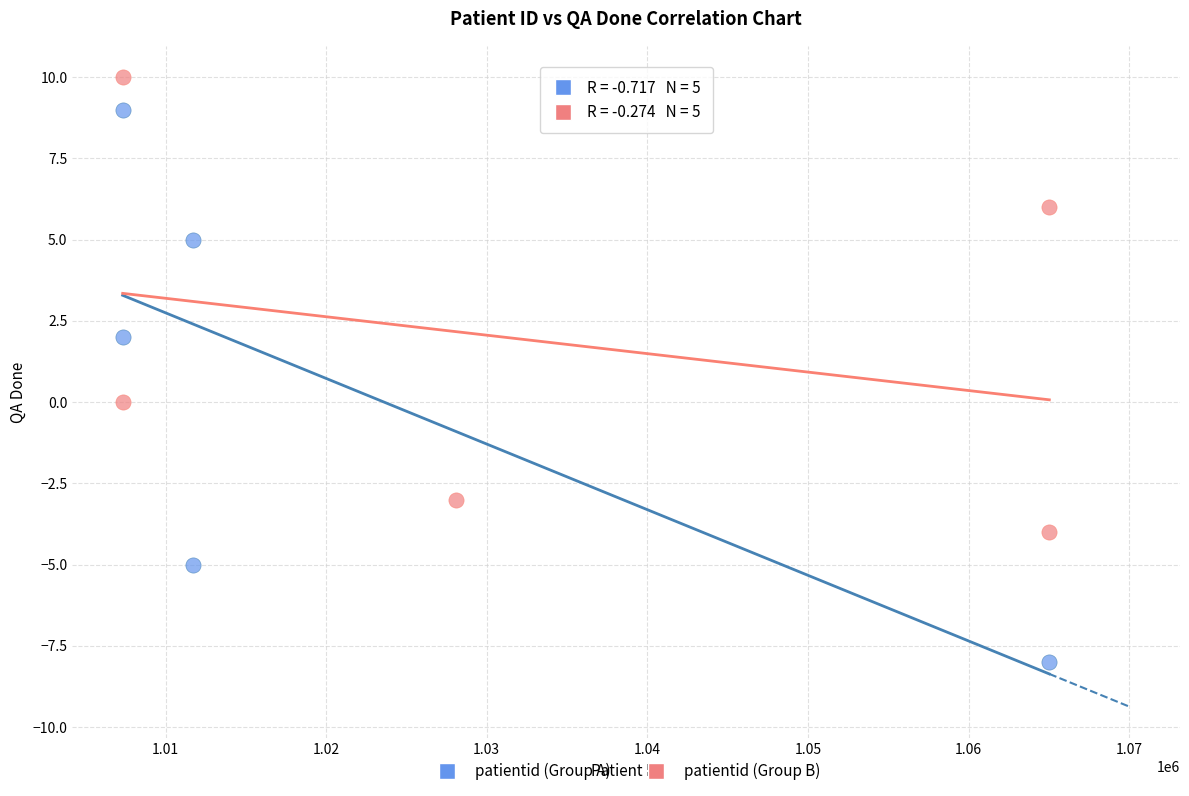

Which series has the widest spread of Y values?

patientid (Group A)